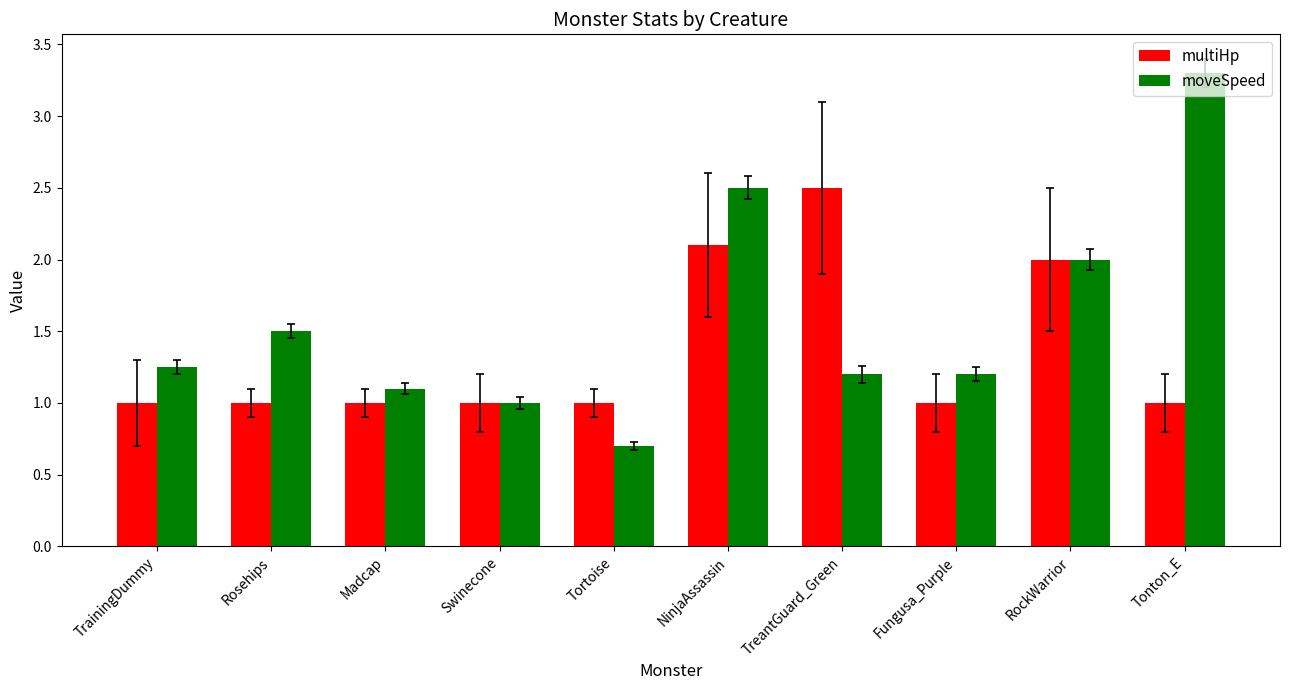

What position from the left is Rosehips?

2